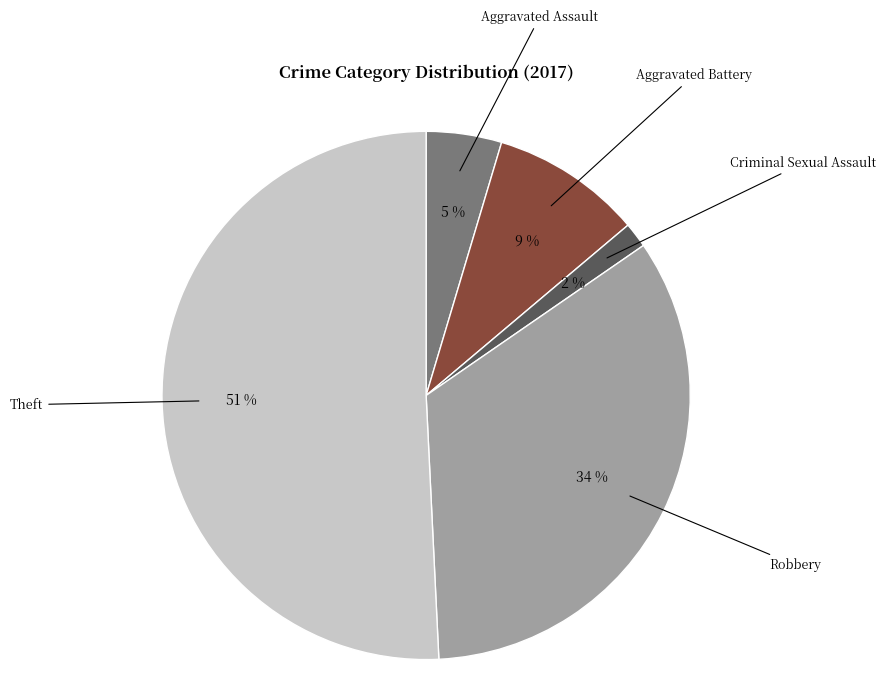

Which slice is the largest?

Theft